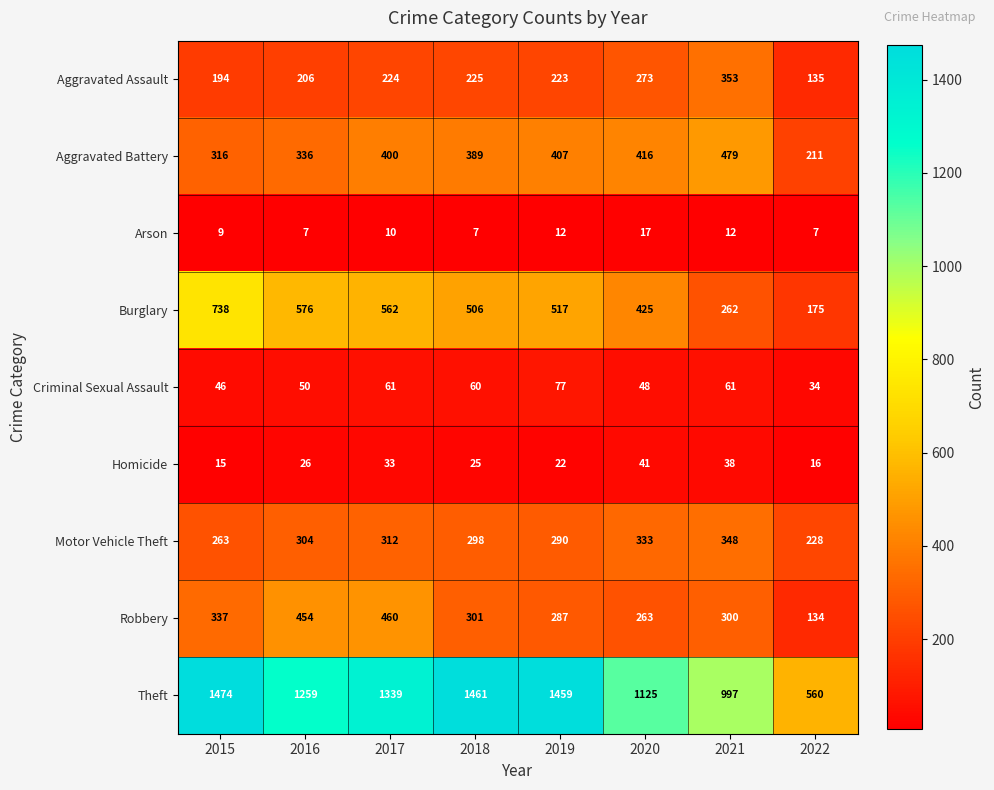

Rank the series at 2018 from lowest to highest value.

Arson, Homicide, Criminal Sexual Assault, Aggravated Assault, Motor Vehicle Theft, Robbery, Aggravated Battery, Burglary, Theft